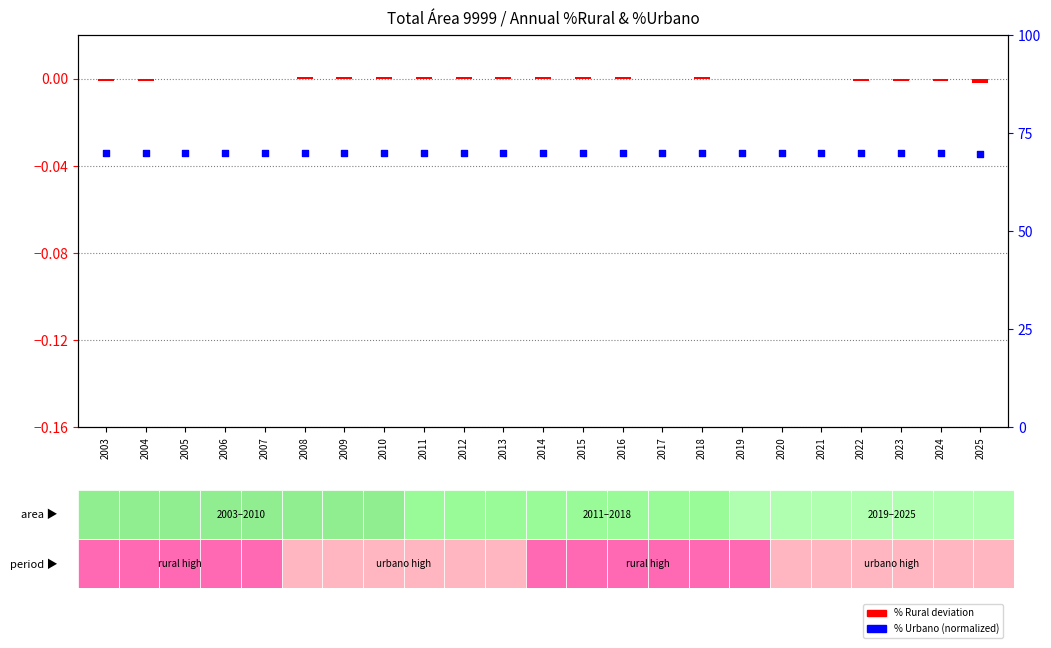

Which series has the largest total across all categories?

% Urbano